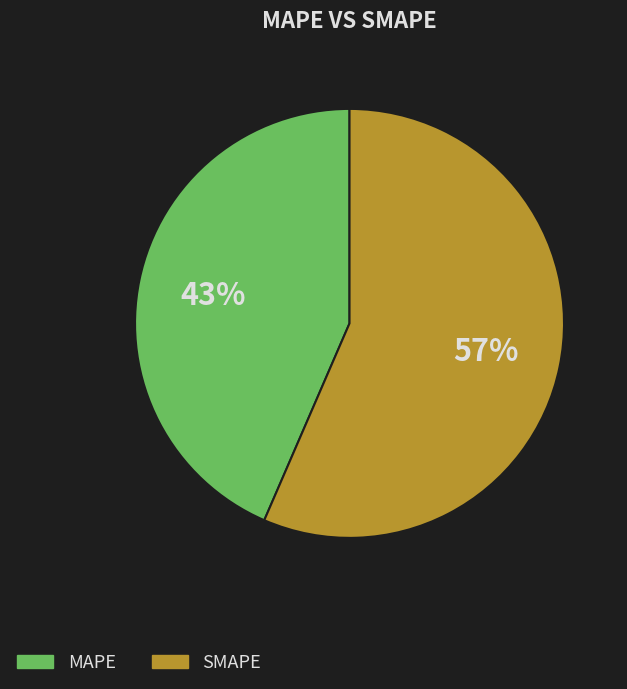

To the nearest percent, what percentage of the pie is SMAPE?

57%